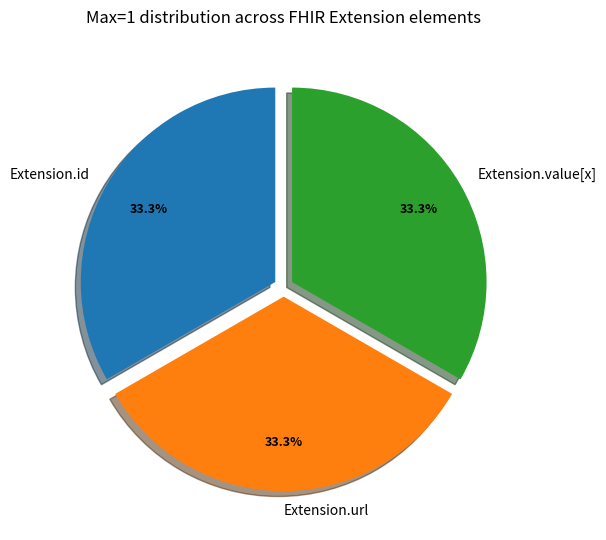

To the nearest percent, what portion does Extension.id represent?

33%